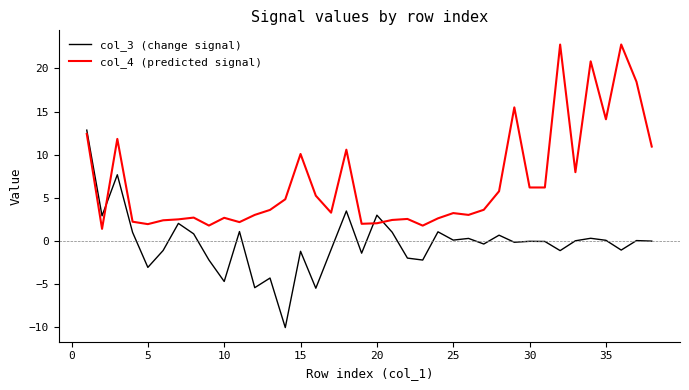

How many intersections are there between col_4 (predicted signal) and col_3 (change signal)?

3